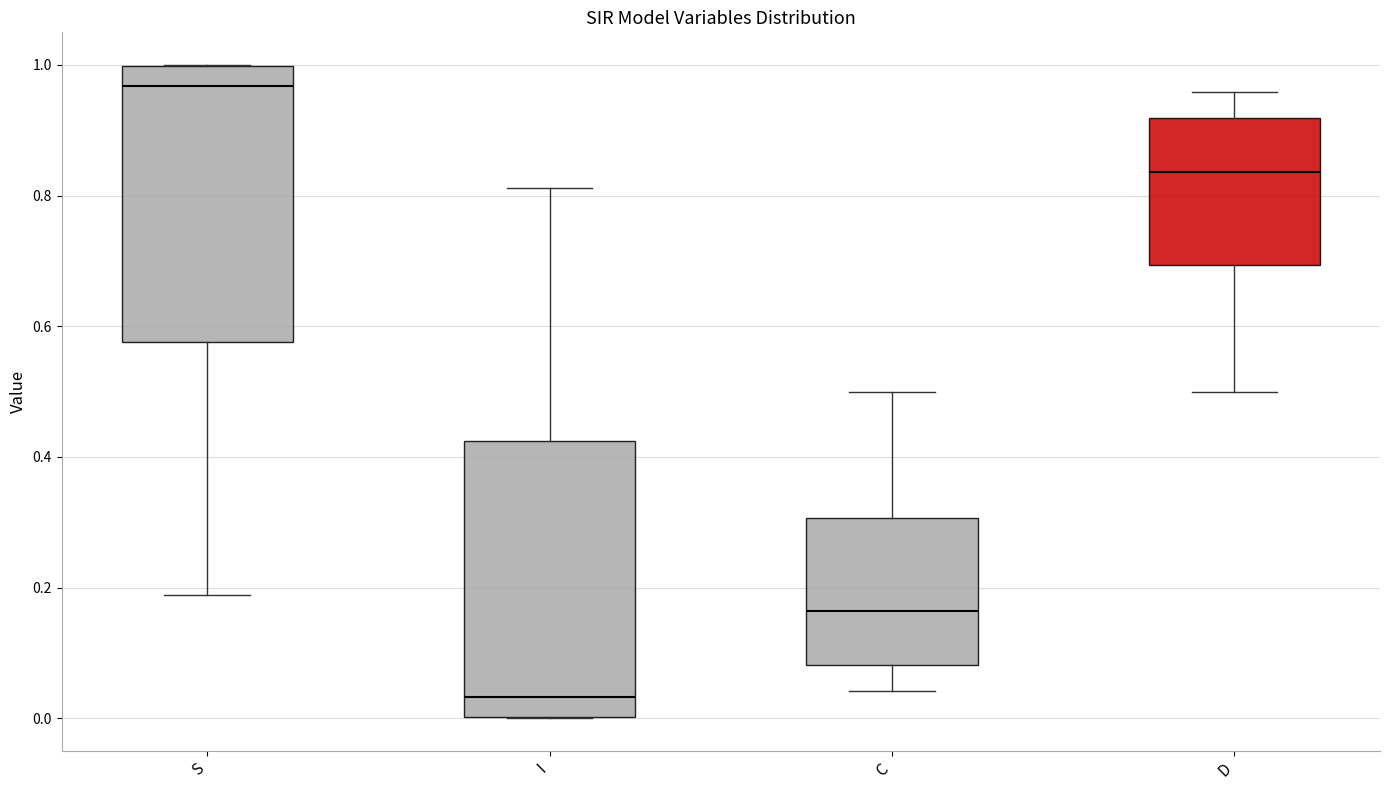

Reading left to right, transcribe this box plot: for each box, give where its median line is, the range the box spans, and where its two whiskers end, as read against the y-axis. The values are not printed on the chart, so give them approximately, as read against the axis.

S: median 0.96, box 0.58 to 1.00, whiskers 0.18 to 1.00
I: median 0.04, box 0.00 to 0.42, whiskers 0.00 to 0.82
C: median 0.16, box 0.08 to 0.30, whiskers 0.04 to 0.50
D: median 0.84, box 0.70 to 0.92, whiskers 0.50 to 0.96